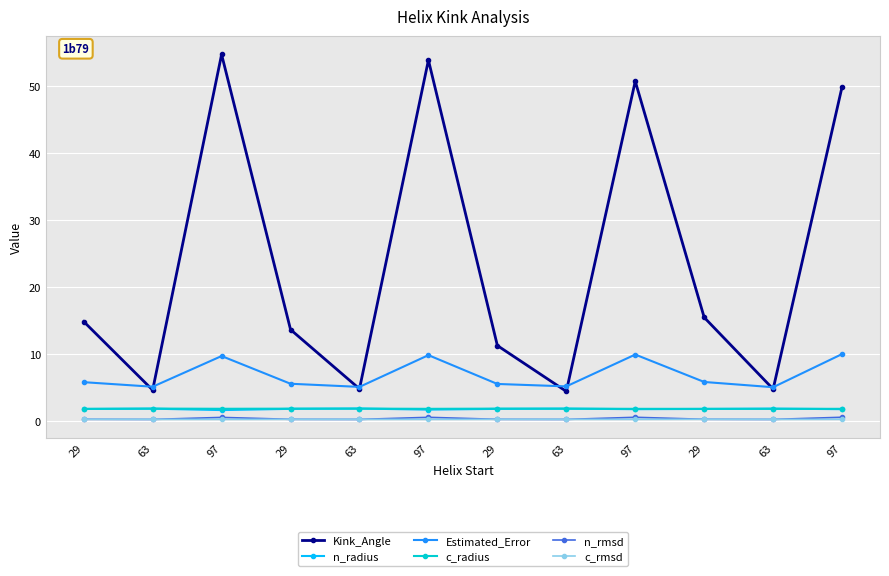

True or false: n_radius has more than 2 points higher than both neighbors.

True